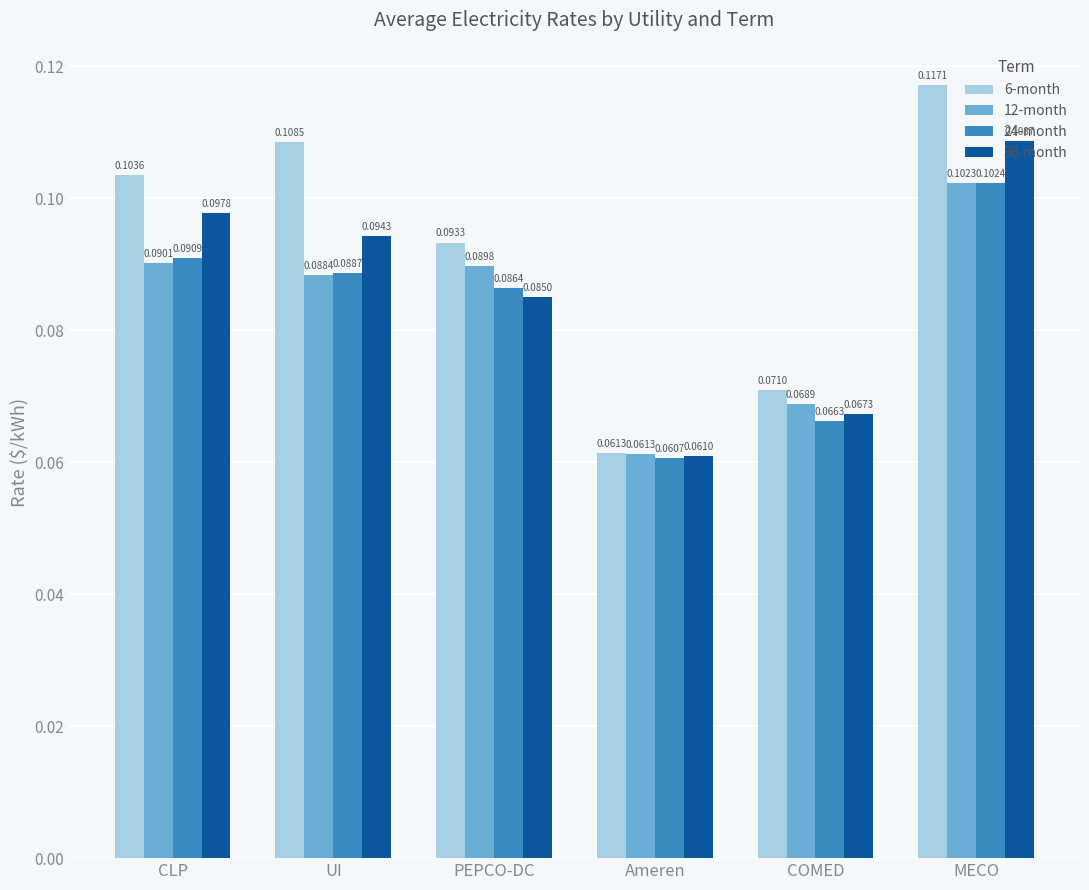

Which series has the largest total across all categories?

6-month